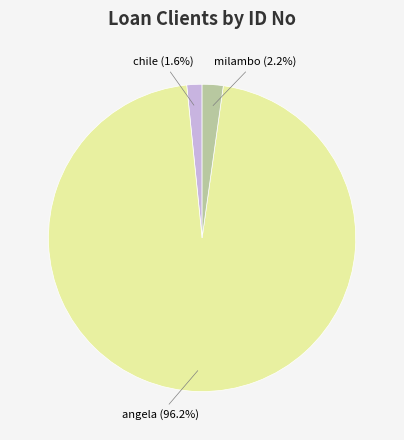

What is the majority slice?

angela